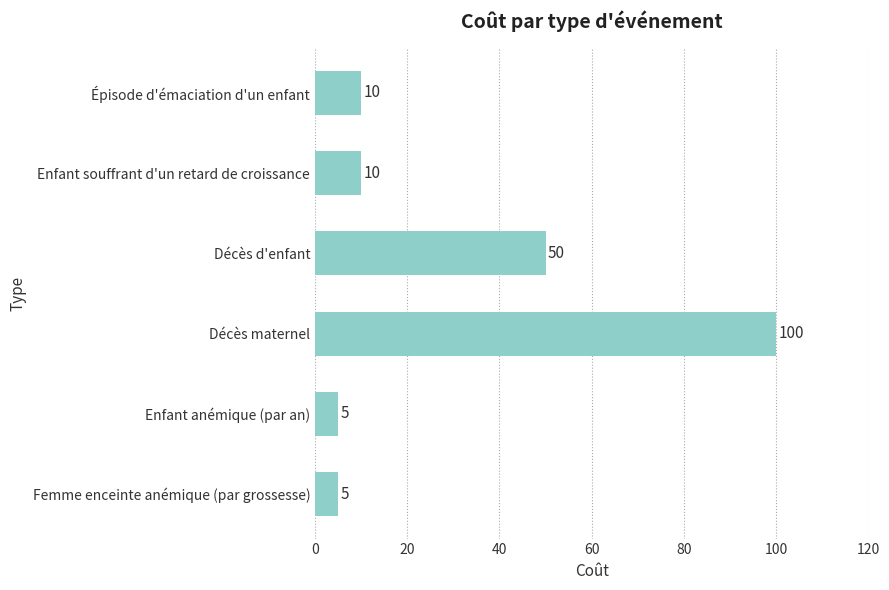

The chart shows a value of 5 at Enfant anémique (par an). True or false?

True